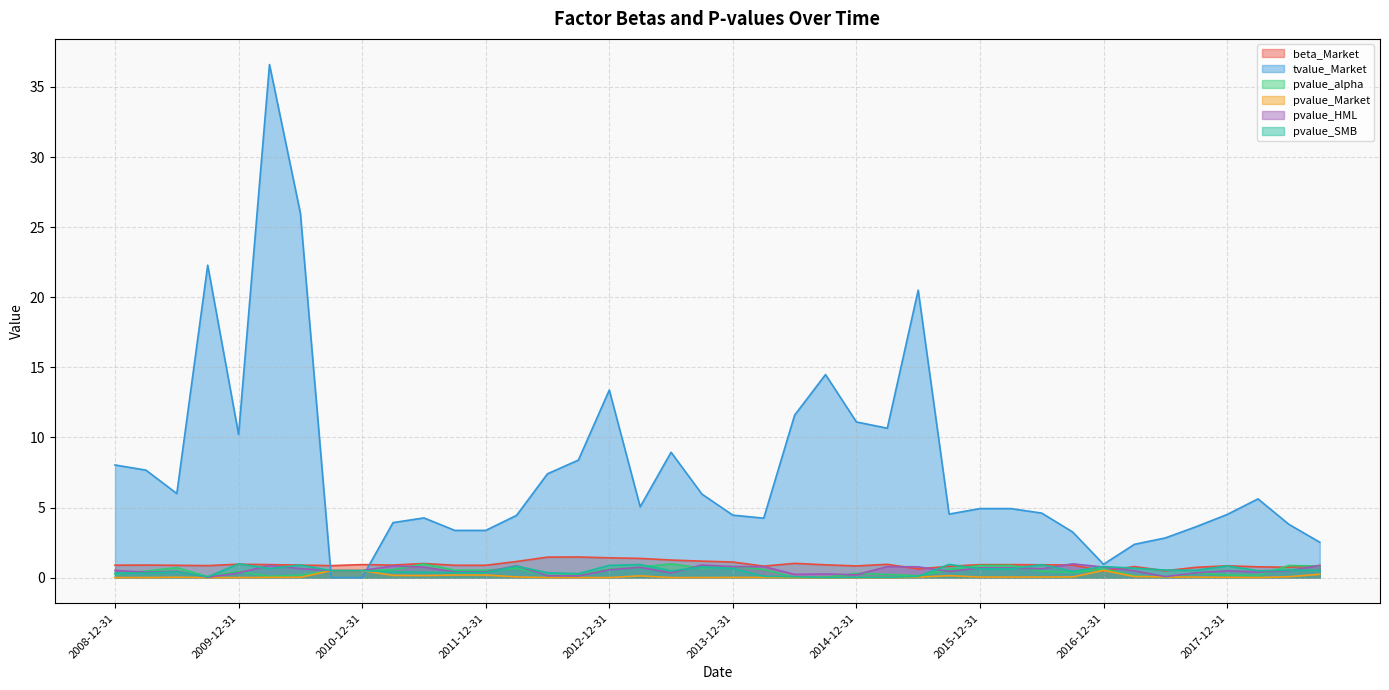

How many times do pvalue_alpha and beta_Market cross each other?

4